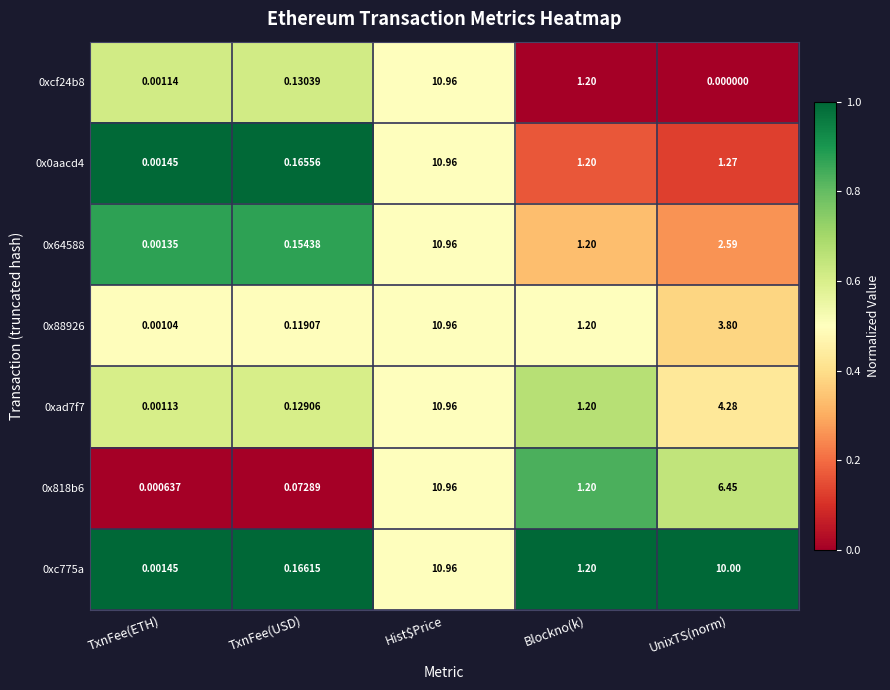

List the labels in order of 0xcf24b8 value, largest first.

Hist$Price, Blockno(k), TxnFee(USD), TxnFee(ETH), UnixTS(norm)